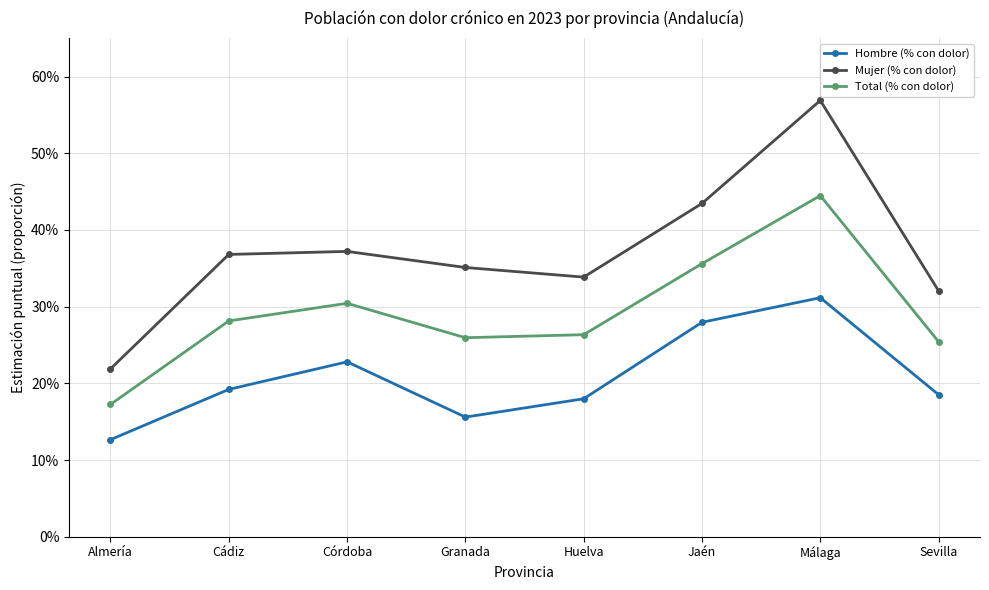

True or false: Mujer (% con dolor) and Hombre (% con dolor) cross at least once.

False